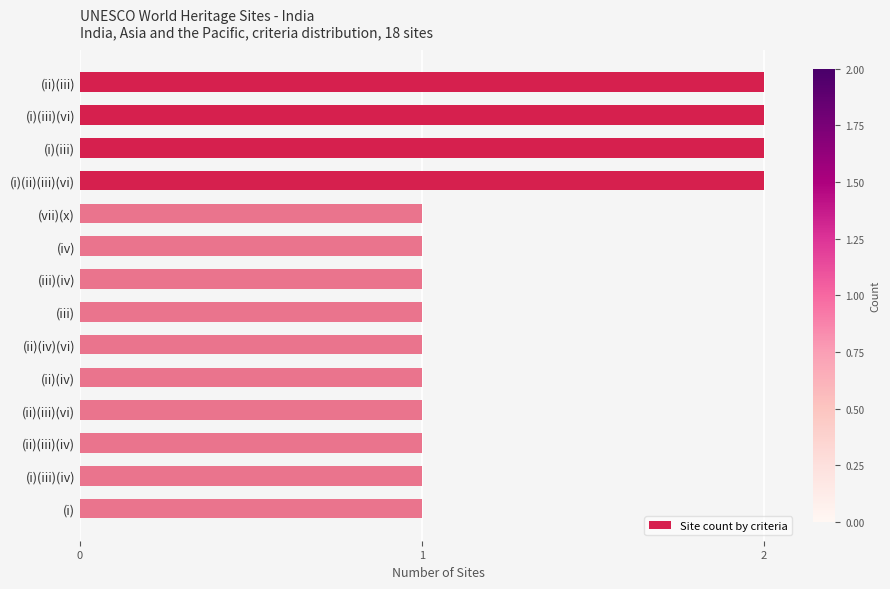

Is it true that the value at (ii)(iii)(iv) is 2?

False